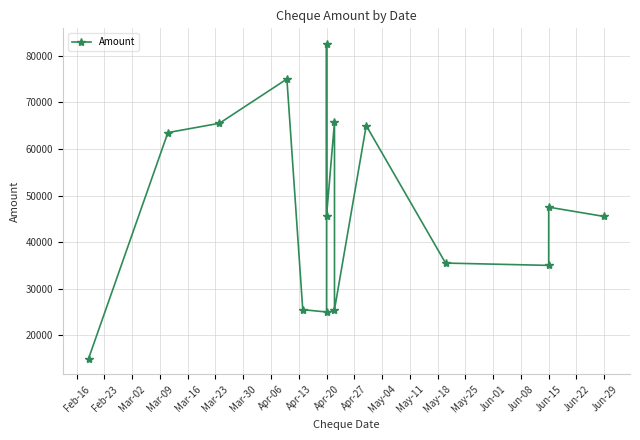

True or false: the data has more than 1 interior local peaks.

True